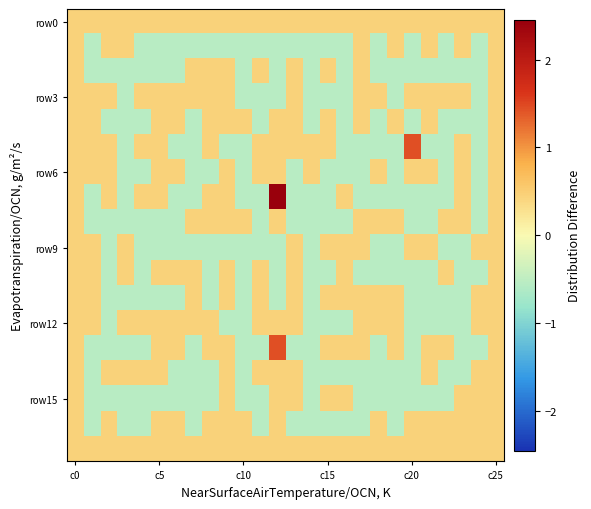

Count the number of categories in the chart.

26